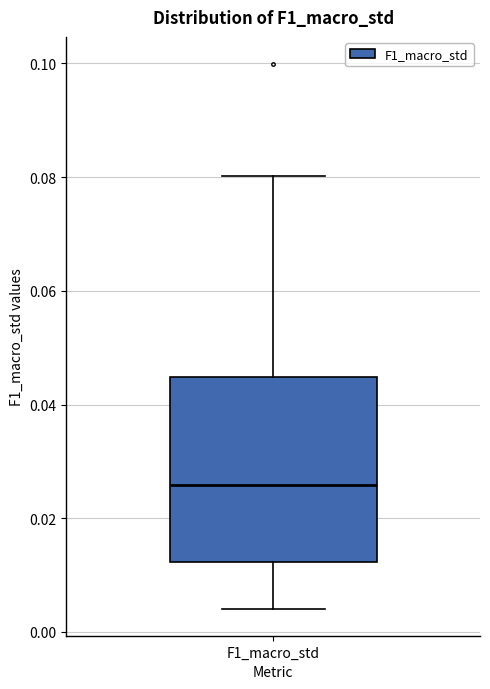

Where is the upper edge of the box for F1_macro_std on the y-axis? The values are not printed on the chart, so give them approximately, as read against the axis.

0.044